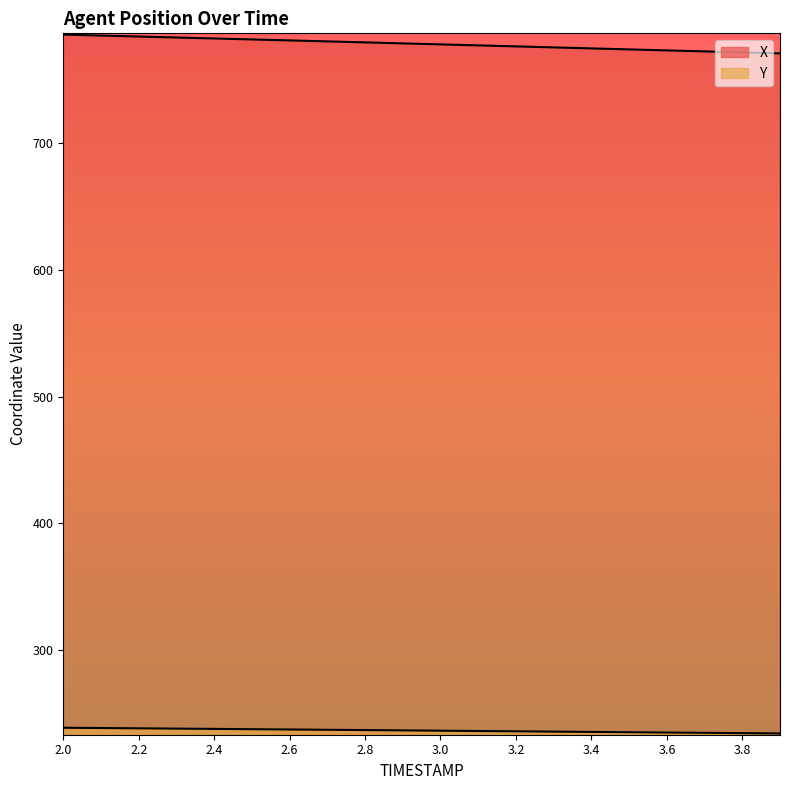

What is the difference between the maximum and minimum values in the Y series?

4.5